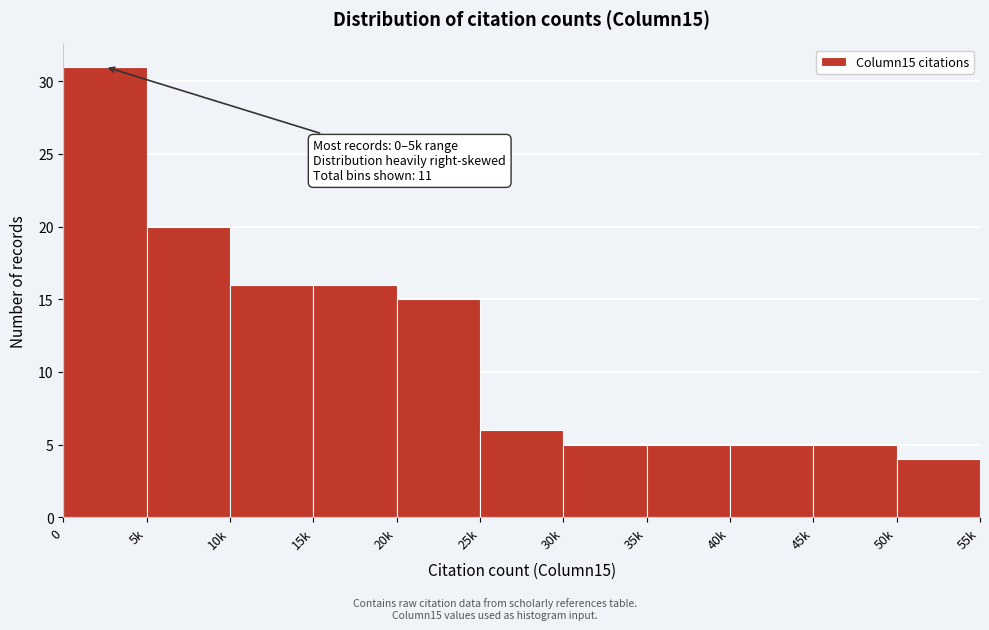

Reading right to left, list all the values displayed in this chart.

50k=4	45k=5	40k=5	35k=5	30k=5	25k=6	20k=15	15k=16	10k=16	5k=20	0=31